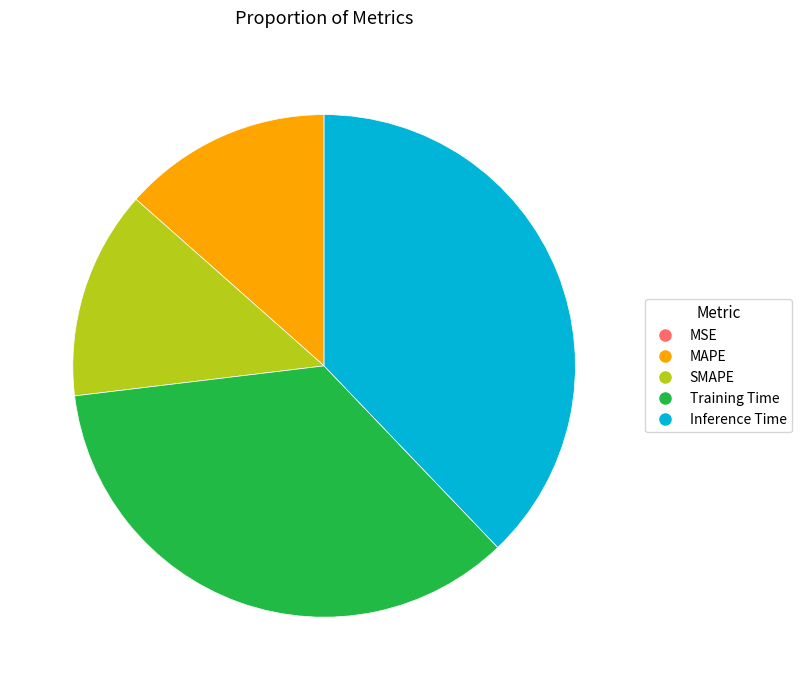

True or false: SMAPE accounts for 13% of the total.

True